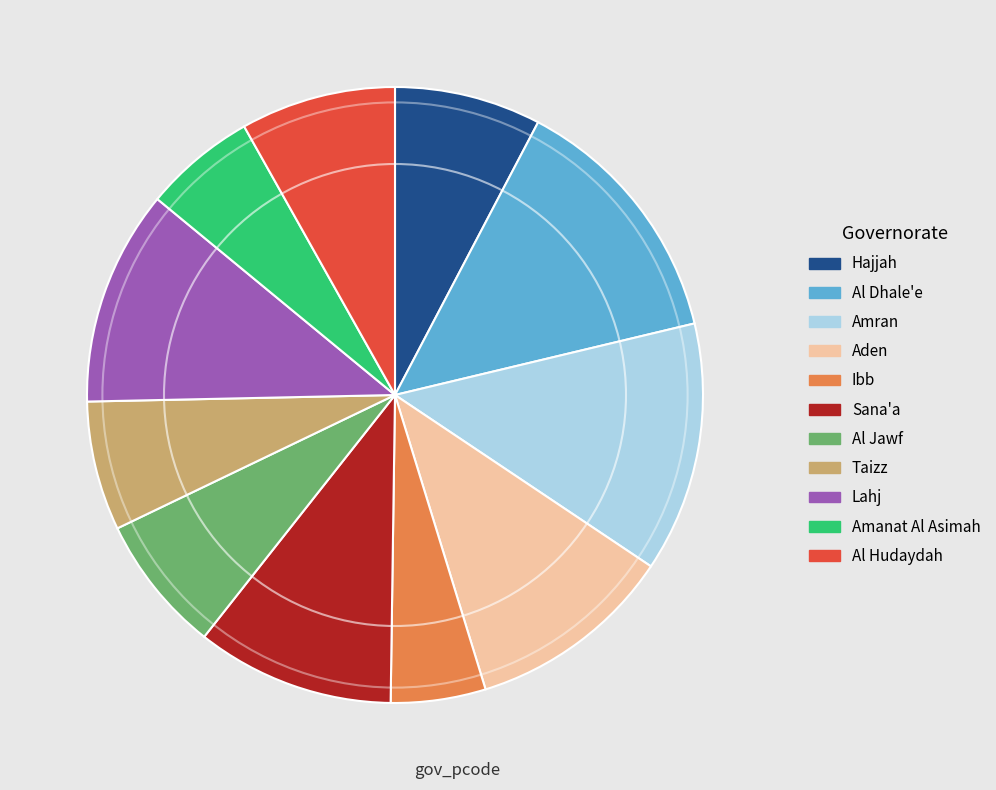

Which slice is the smallest?

Ibb